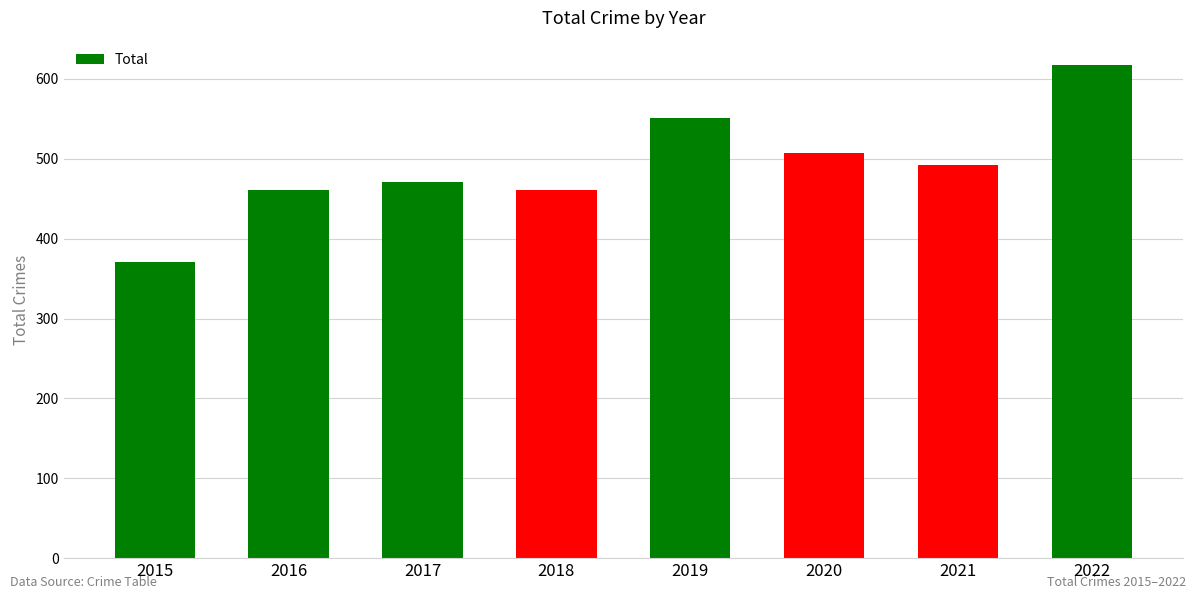

True or false: the data shows 492 at 2021.

True